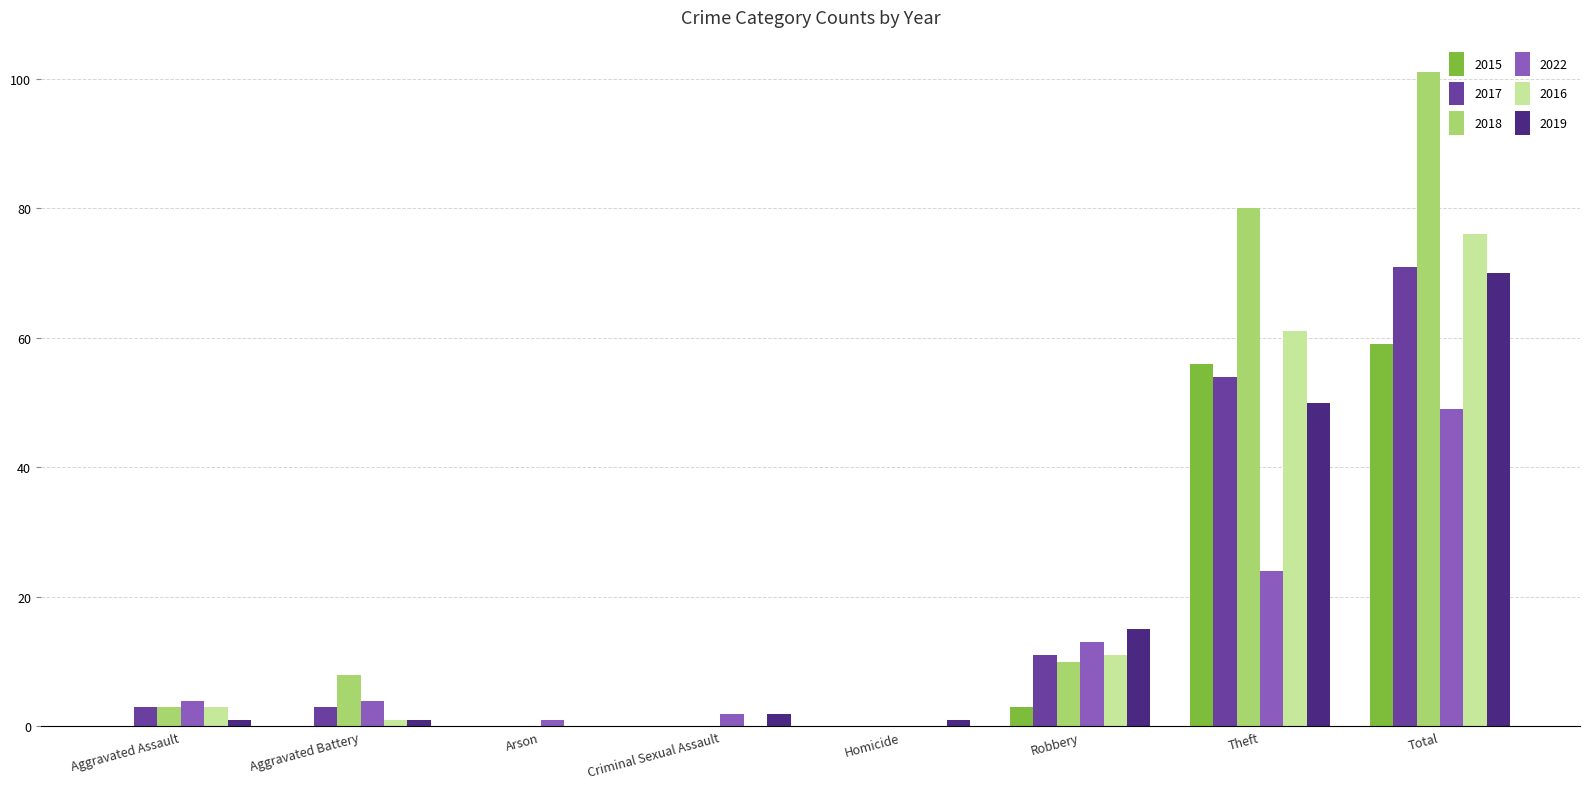

What is the spread (max minus min) of values at Criminal Sexual Assault?

2